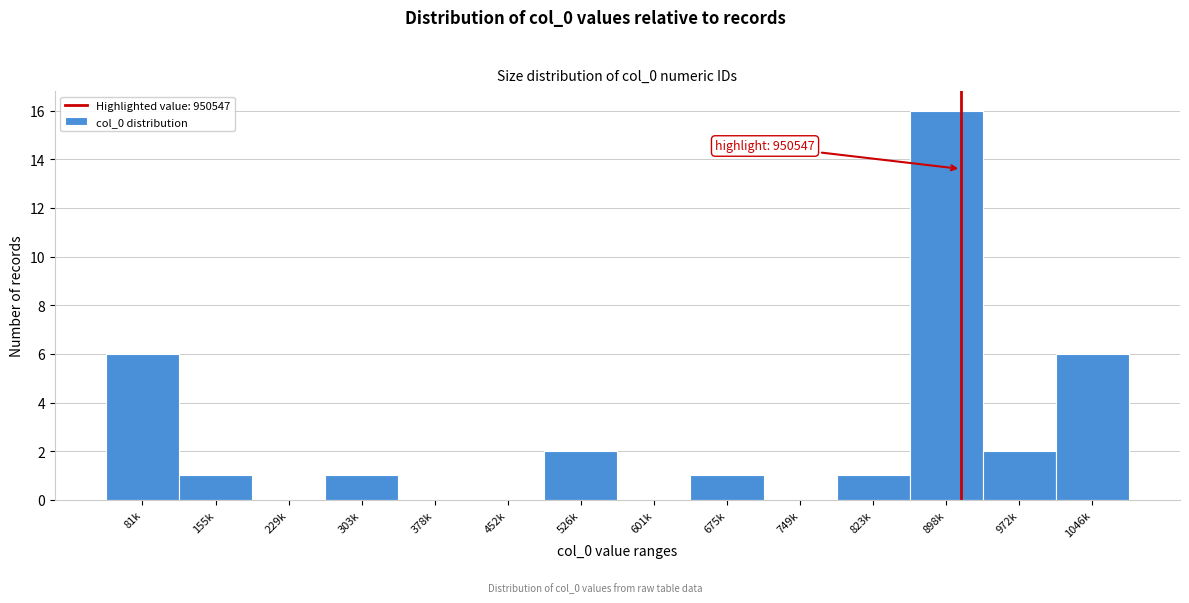

Reading right to left, extract all data points from this chart.

1046k=6	972k=2	898k=16	823k=1	749k=0	675k=1	601k=0	526k=2	452k=0	378k=0	303k=1	229k=0	155k=1	81k=6